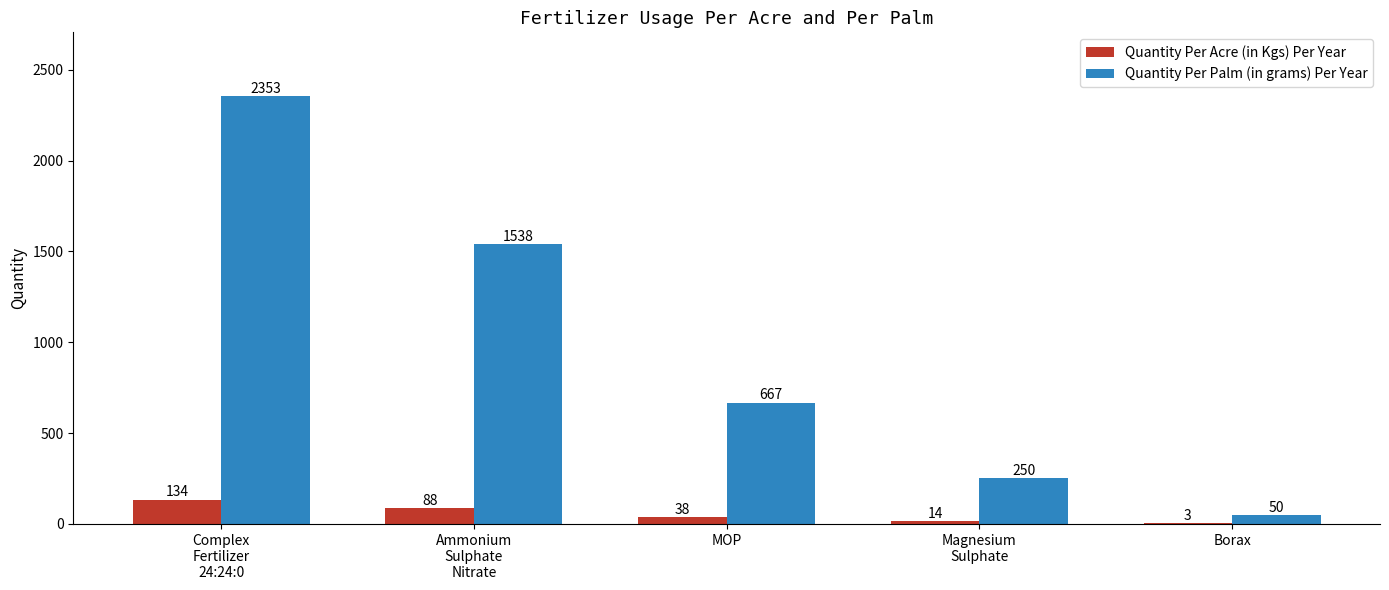

Count the number of categories in the chart.

5